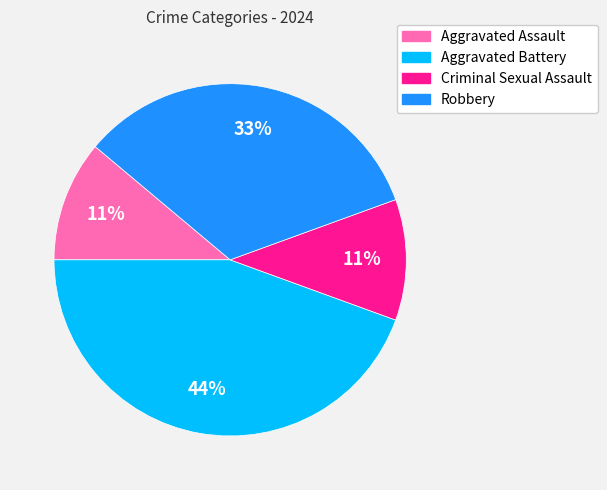

Combined, do Criminal Sexual Assault and Robbery account for over 50%?

No